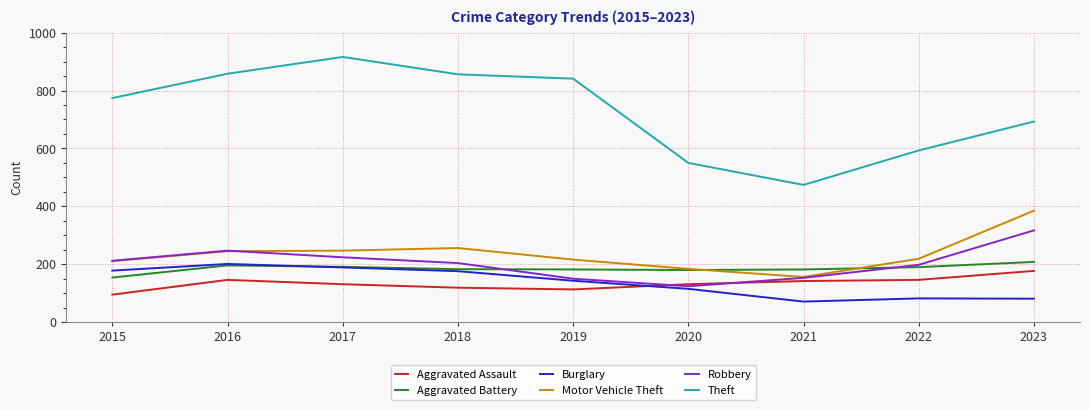

What is the total value across all series at 2016?

1893